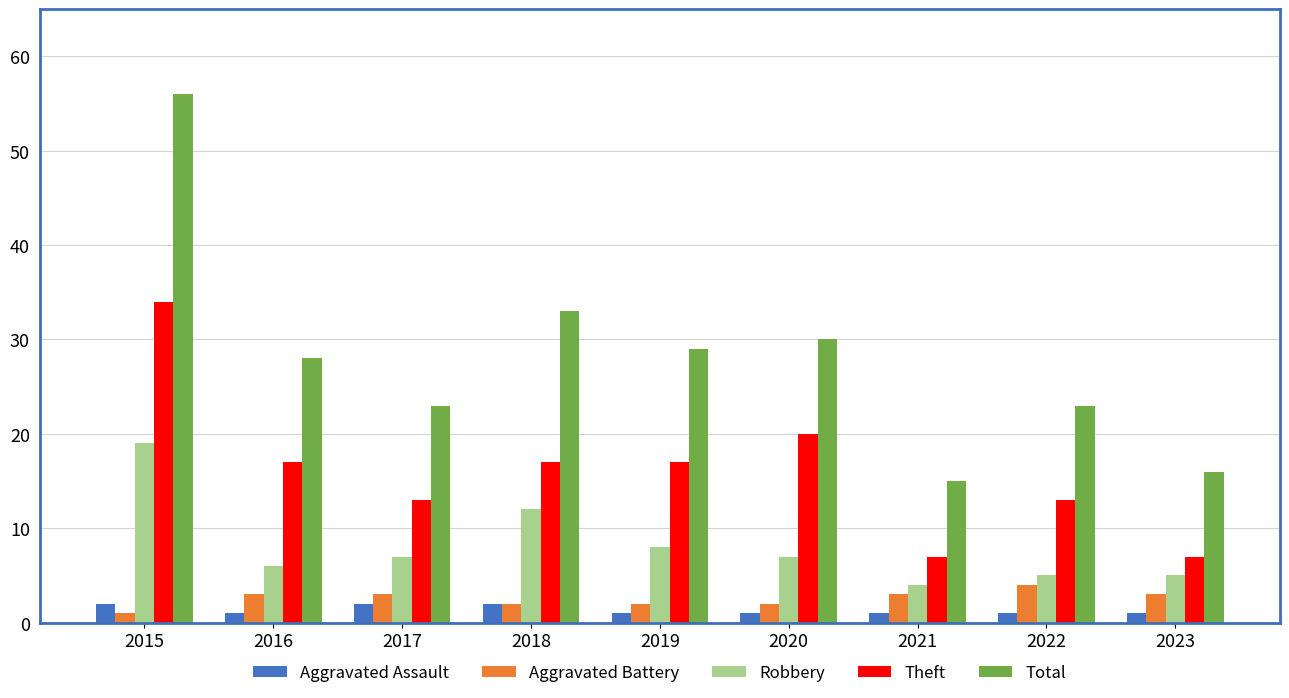

Which series has the largest range (max minus min)?

Total